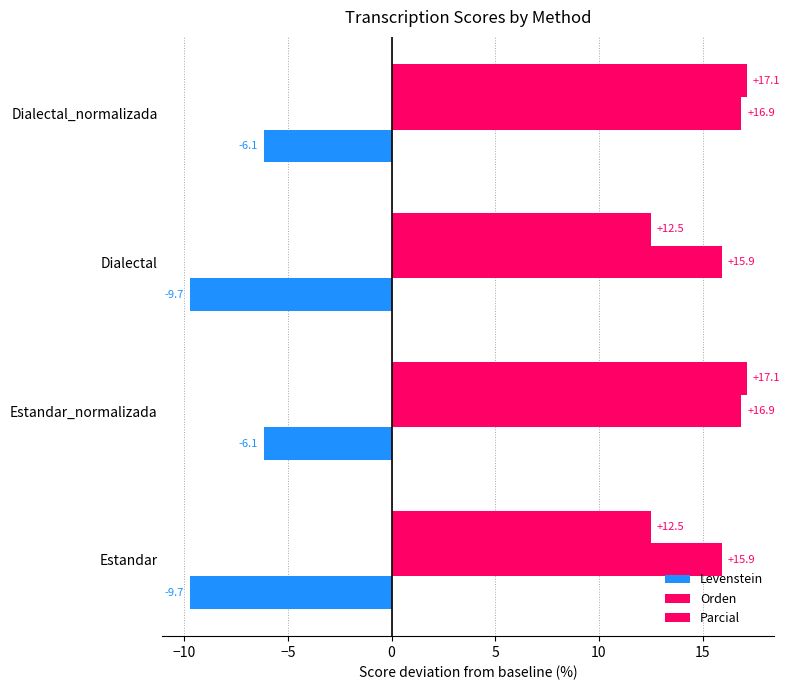

How many values in the Orden series exceed 16?

2